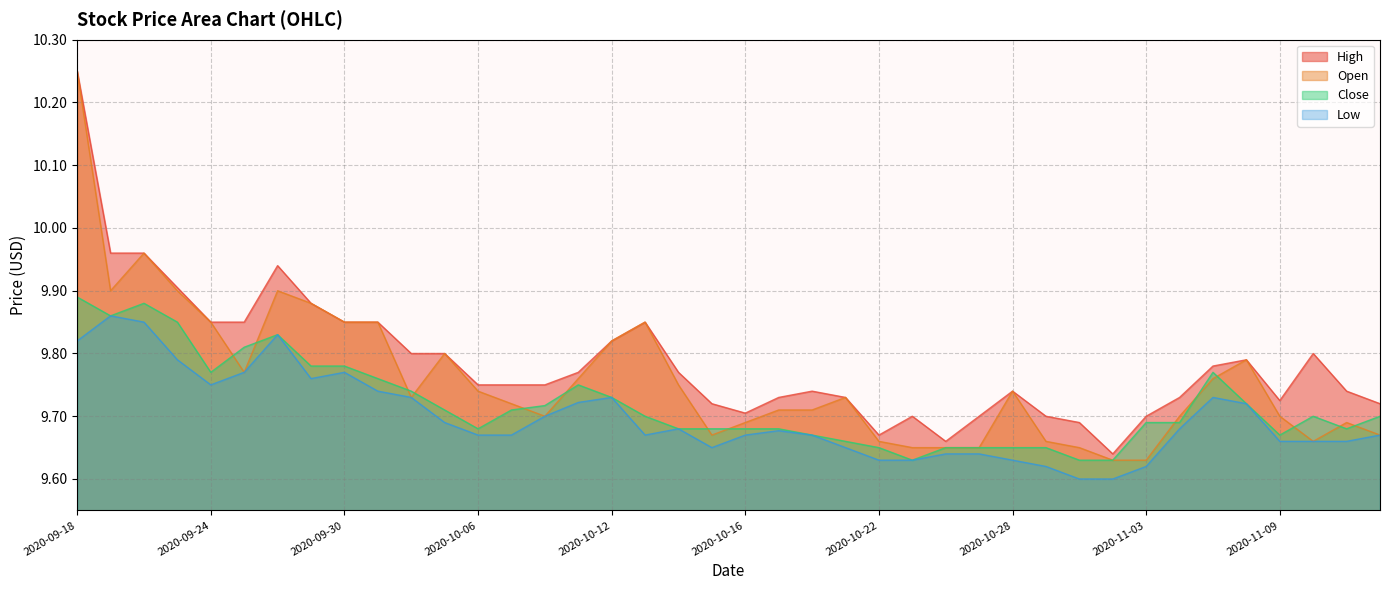

True or false: Low and Open intersect in this chart.

False